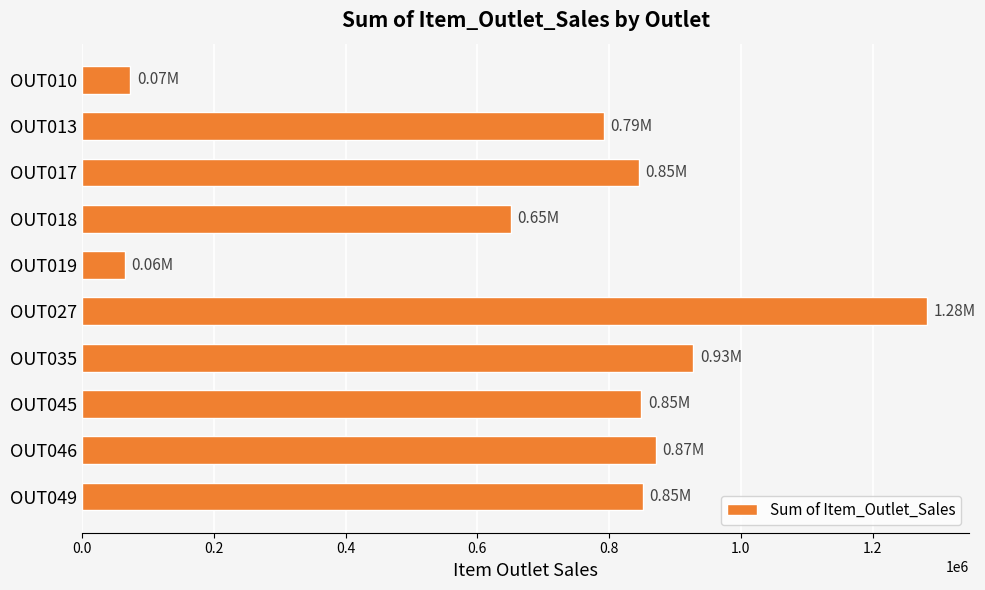

What is the change in value from OUT027 to OUT046?

-410875.2